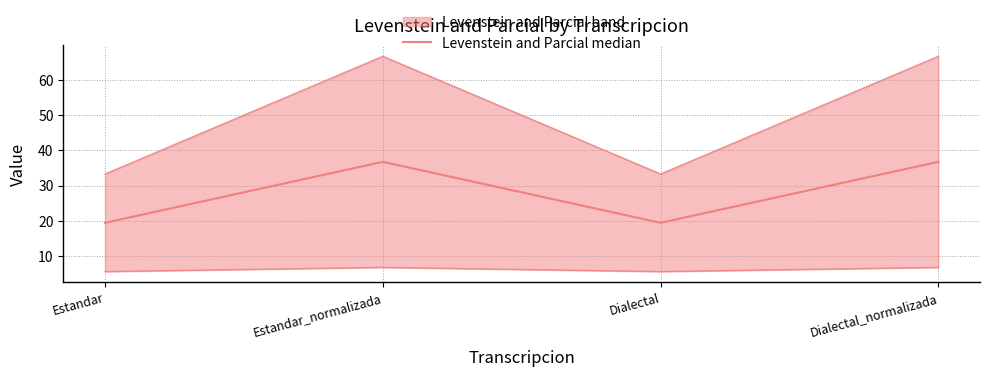

Rank the categories by value from lowest to highest.

Estandar, Dialectal, Estandar_normalizada, Dialectal_normalizada